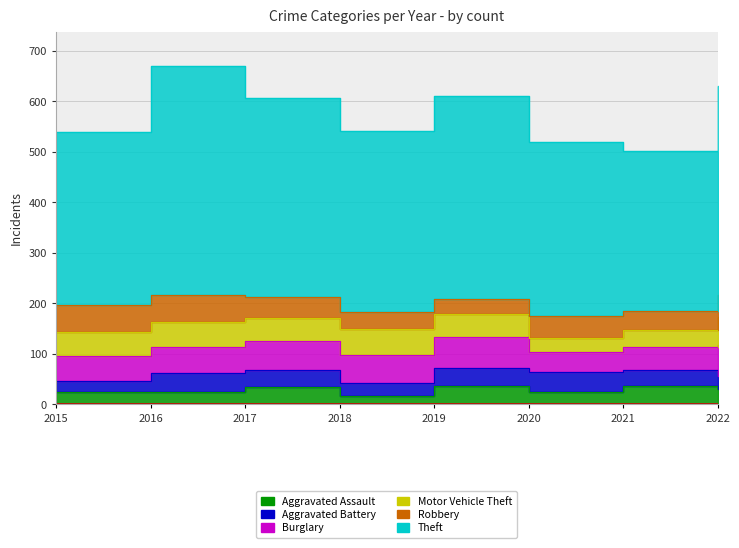

What is the value of the Burglary point at the 1st from the left?

50